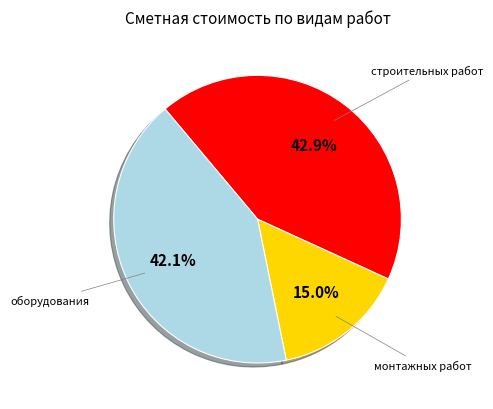

Does any single category account for the majority?

No